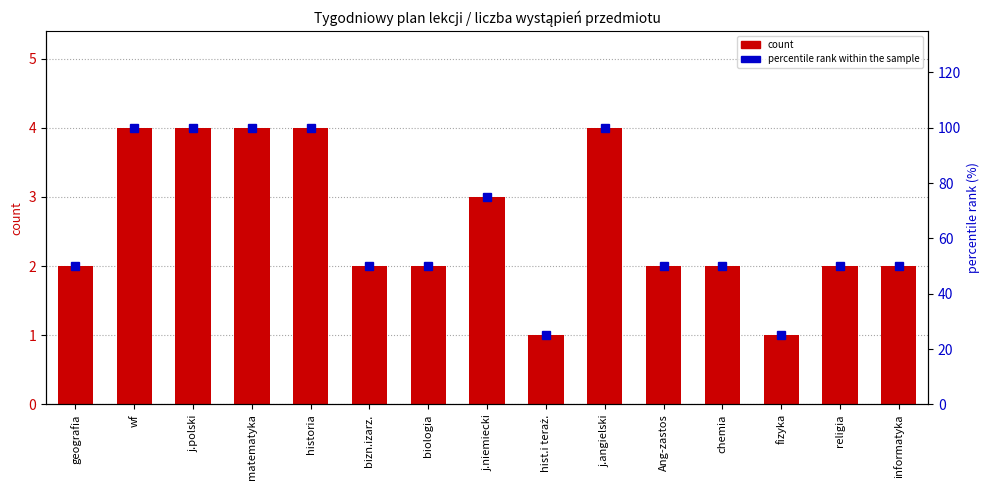

What position from the right is j.niemiecki?

8